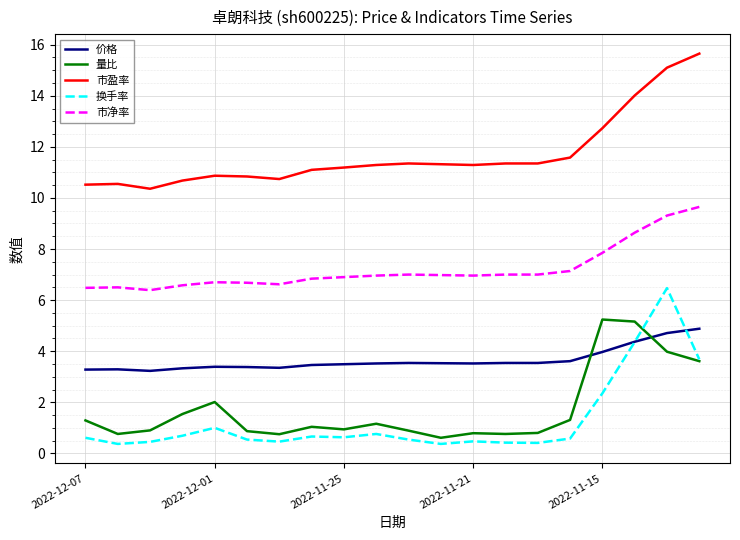

What is the sum of all 量比 values?

34.4